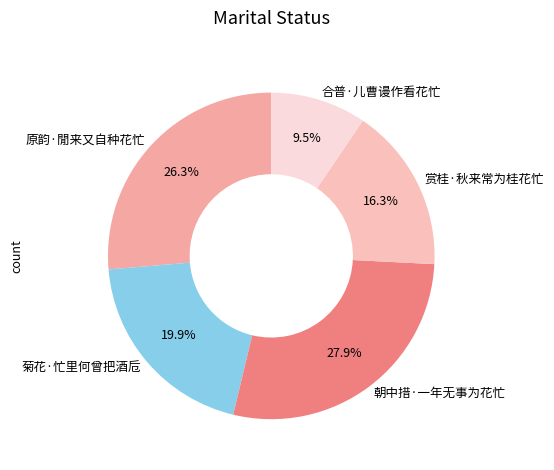

How many segments does this pie chart have?

5